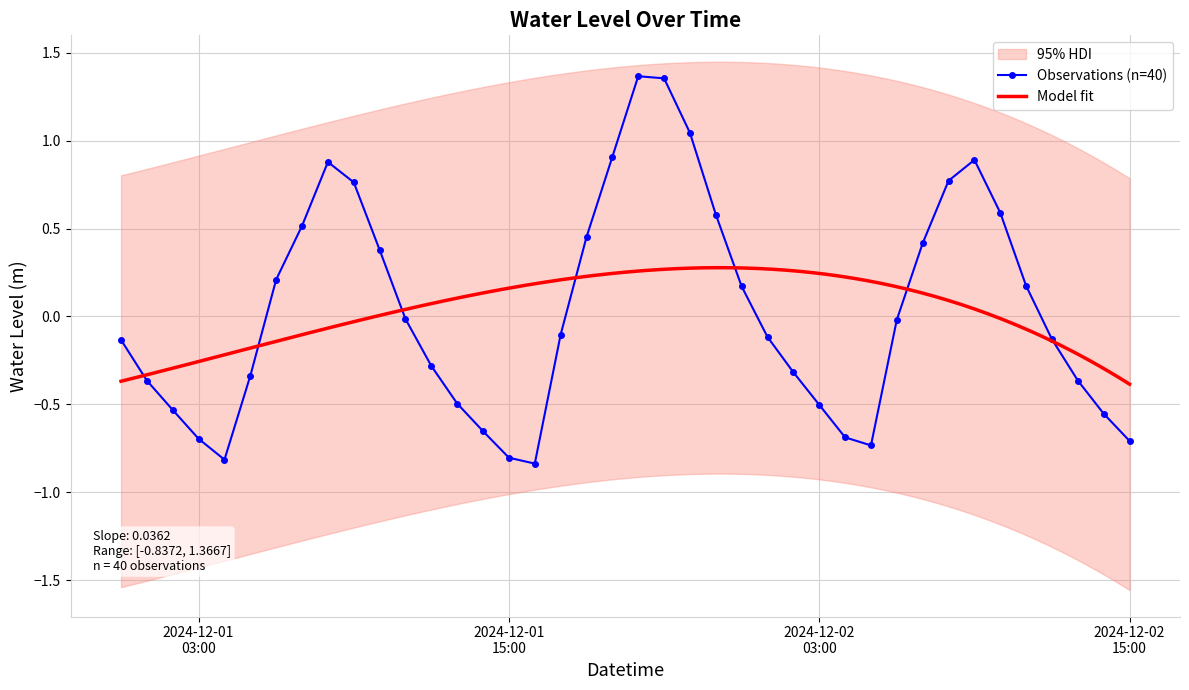

How many interior local valleys does the Observations (n=40) series have?

3